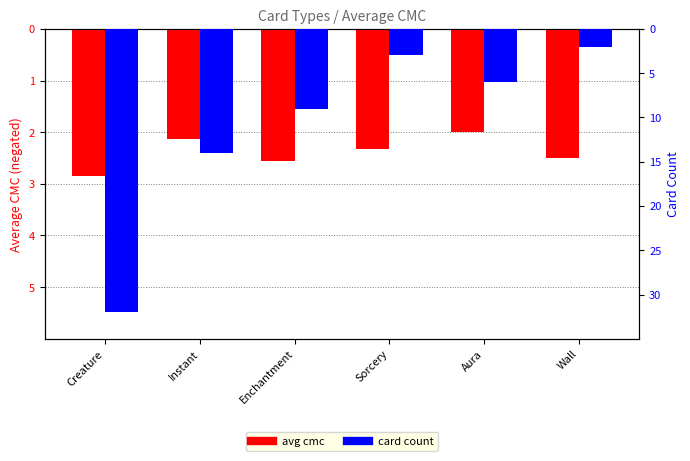

How many series are shown in this chart?

2